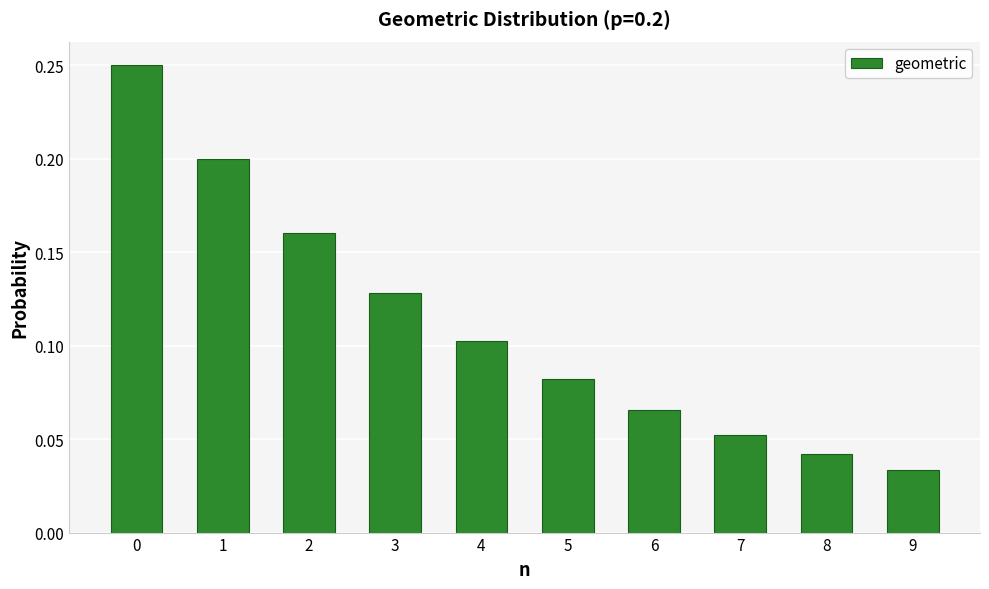

Where is the data nearest to the value 0?

9